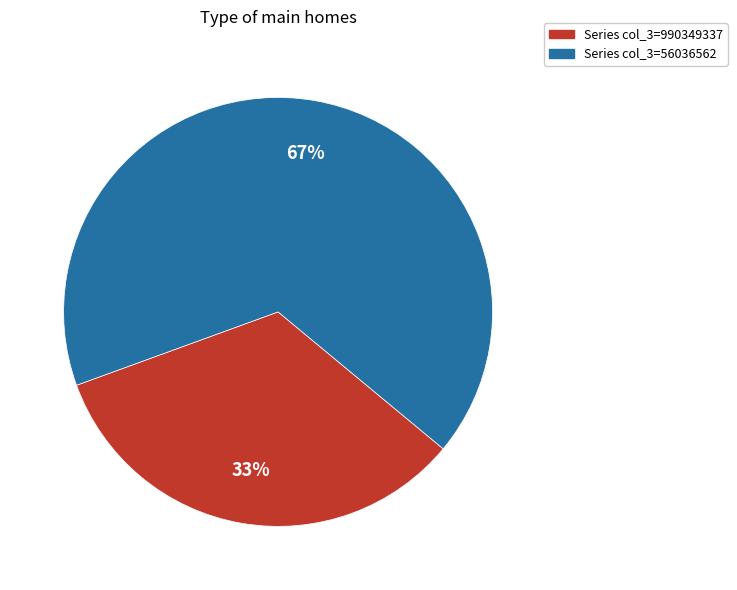

Is there any slice that represents more than half of the pie?

Yes